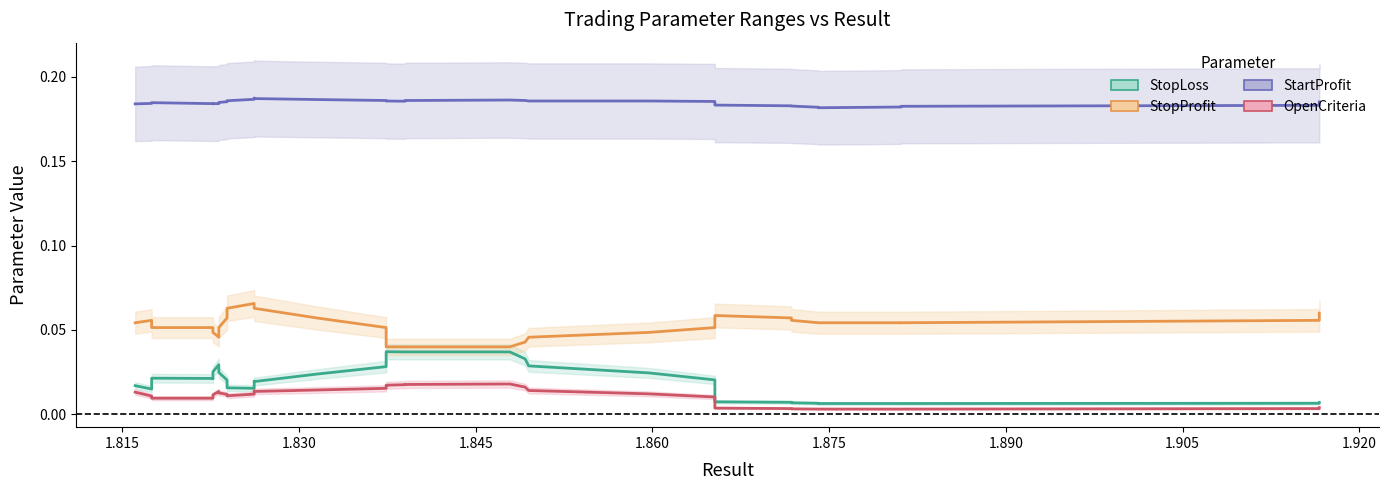

Is this an area chart (filled region under the line)?

No